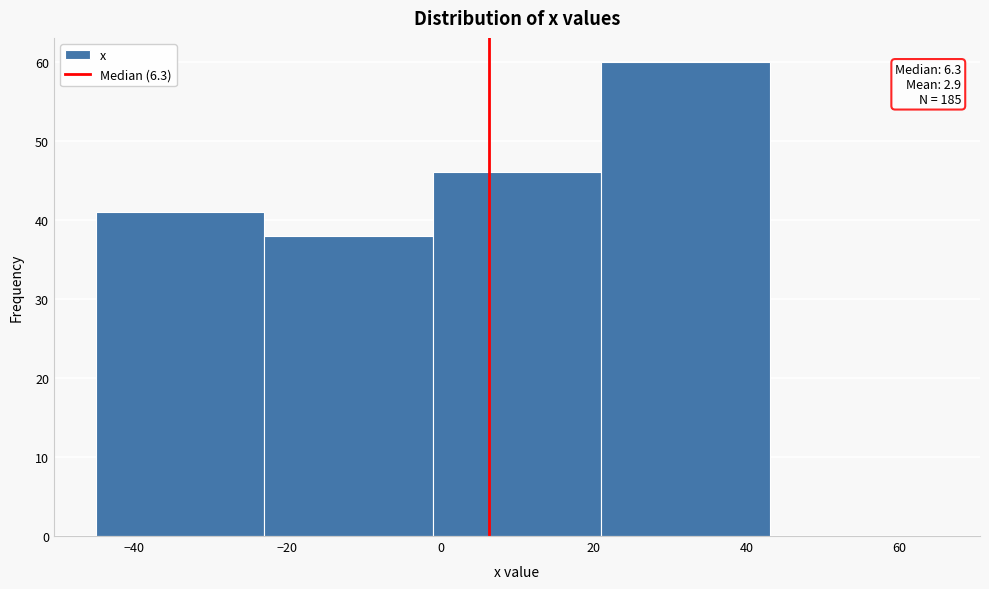

Over which range of the x-axis is the bar tallest?

21 to 43